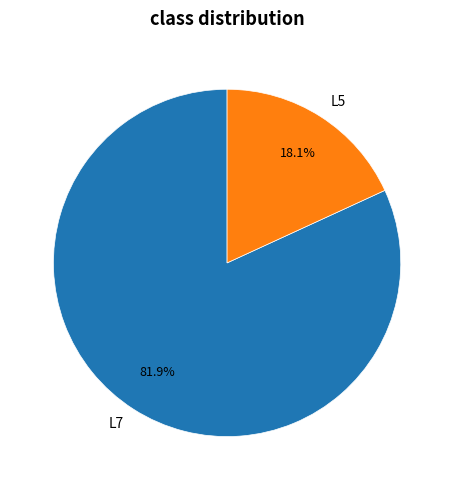

To the nearest percent, what percentage of the pie is L7?

82%